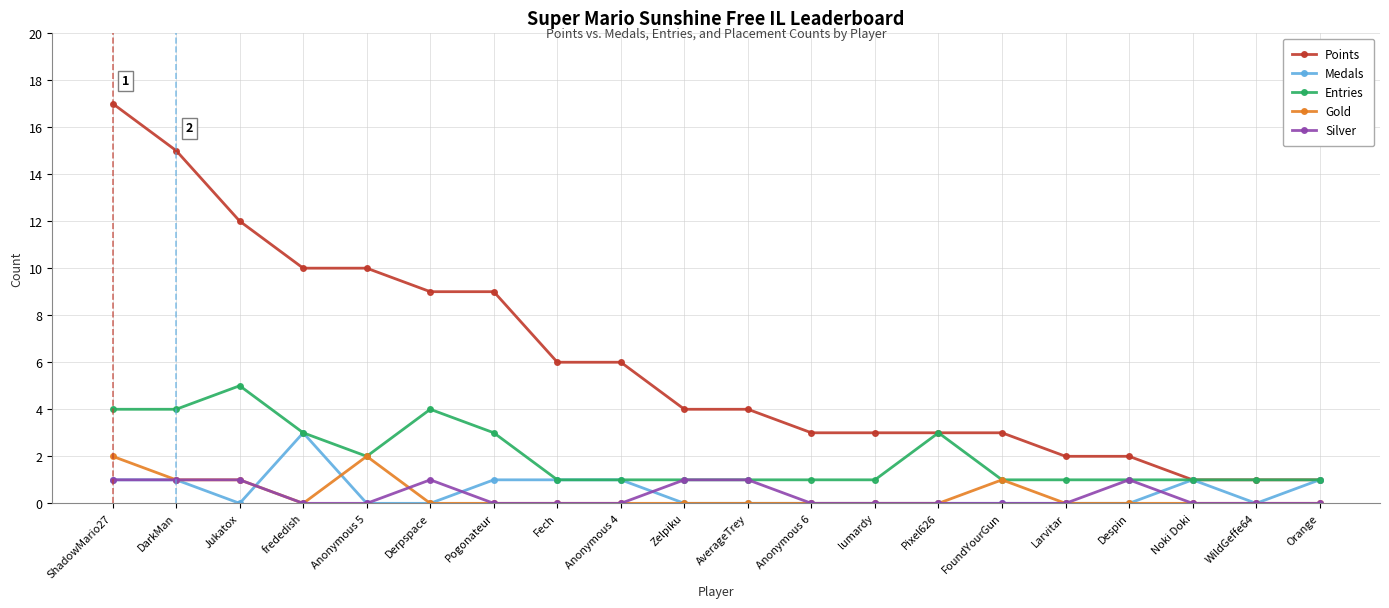

Which series has the widest spread of values?

Points